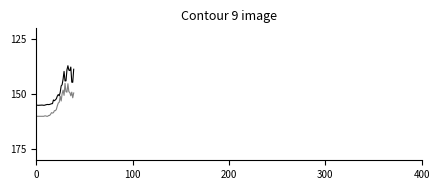

What is the greatest value displayed?

160.0